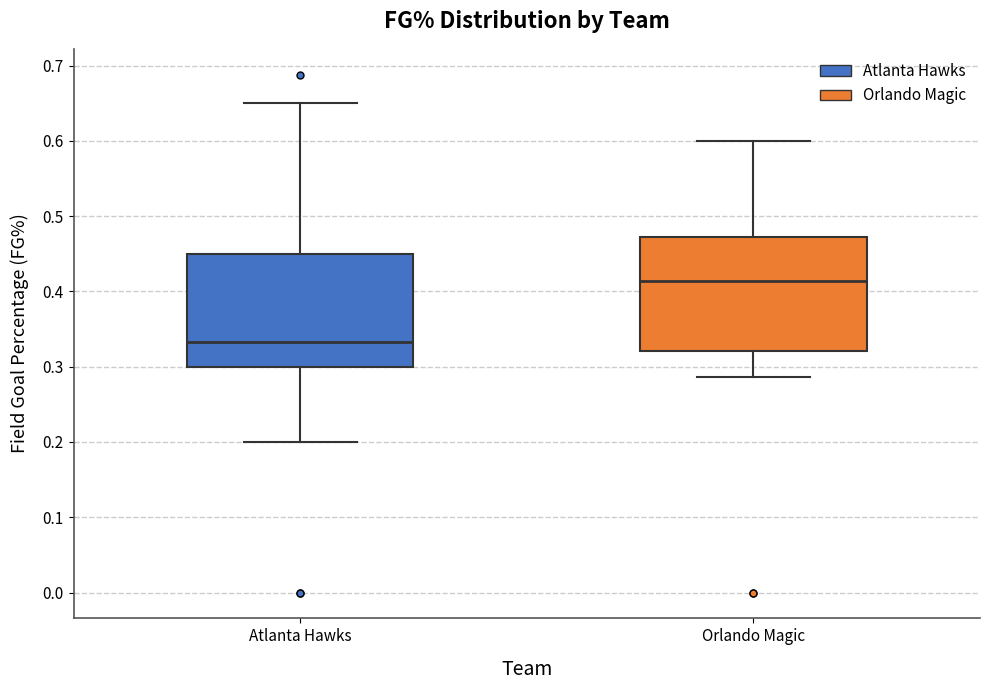

Where is the lower edge of the box for Orlando Magic on the y-axis? The values are not printed on the chart, so give them approximately, as read against the axis.

0.32